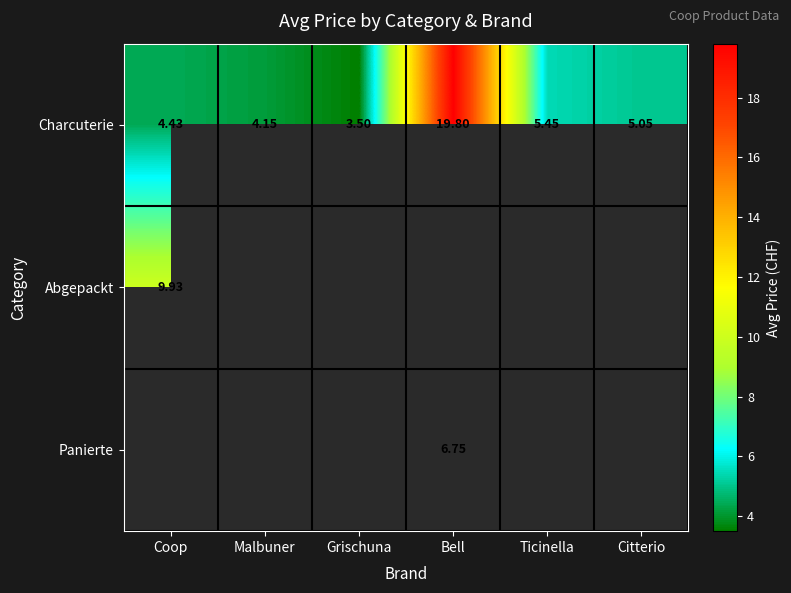

Rank the categories by Charcuterie value from highest to lowest.

Bell, Ticinella, Citterio, Coop, Malbuner, Grischuna